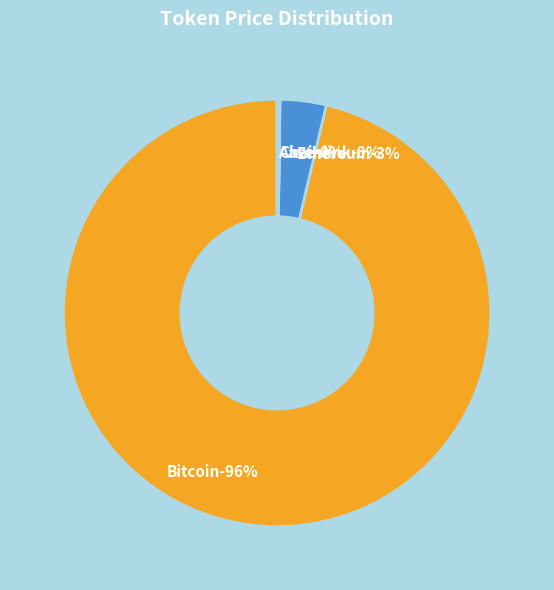

Count the number of slices in the pie.

4